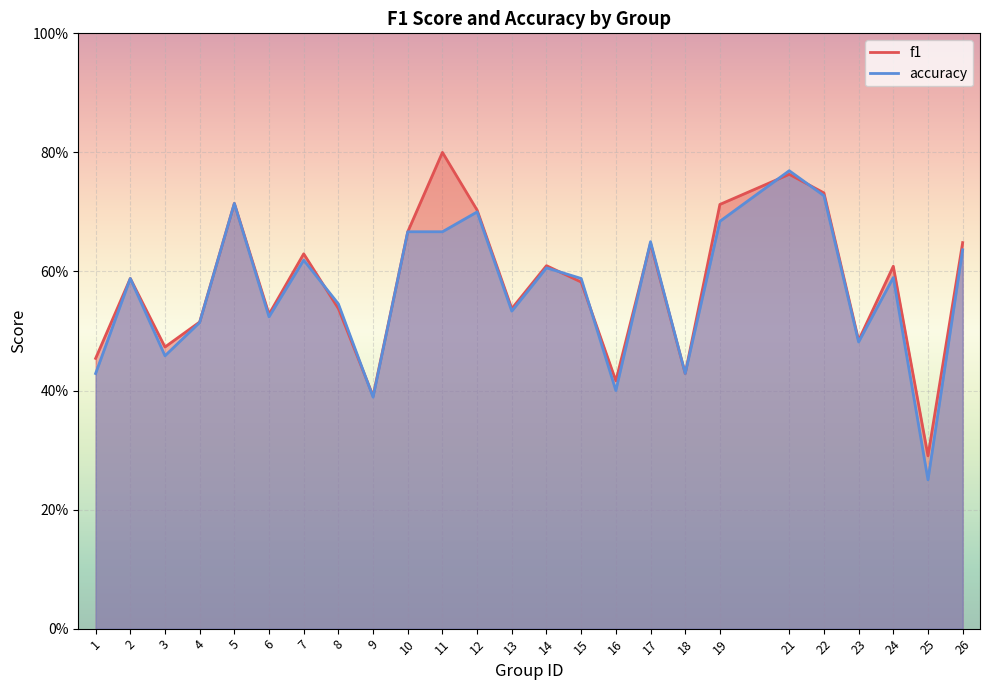

Reading left to right, extract all data points from this chart.

f1: 0.5	0.6	0.5	0.5	0.7	0.5	0.6	0.5	0.4	0.7	0.8	0.7	0.5	0.6	0.6	0.4	0.6	0.4	0.7	0.8	0.7	0.5	0.6	0.3	0.6
accuracy: 0.4	0.6	0.5	0.5	0.7	0.5	0.6	0.5	0.4	0.7	0.7	0.7	0.5	0.6	0.6	0.4	0.7	0.4	0.7	0.8	0.7	0.5	0.6	0.2	0.6